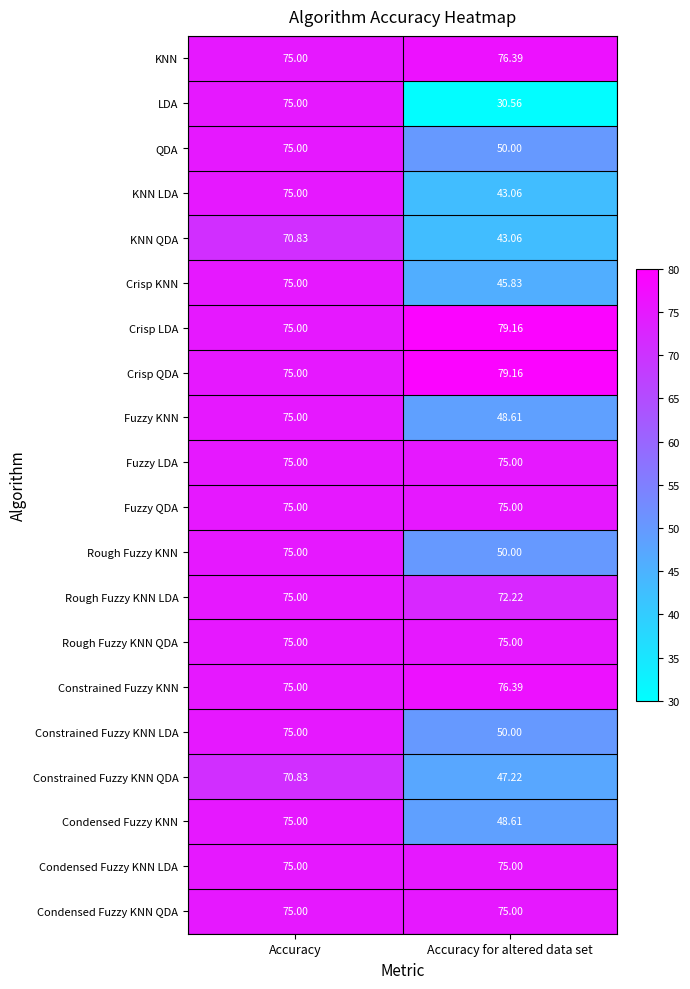

At which category is the sum across all series the highest?

Accuracy